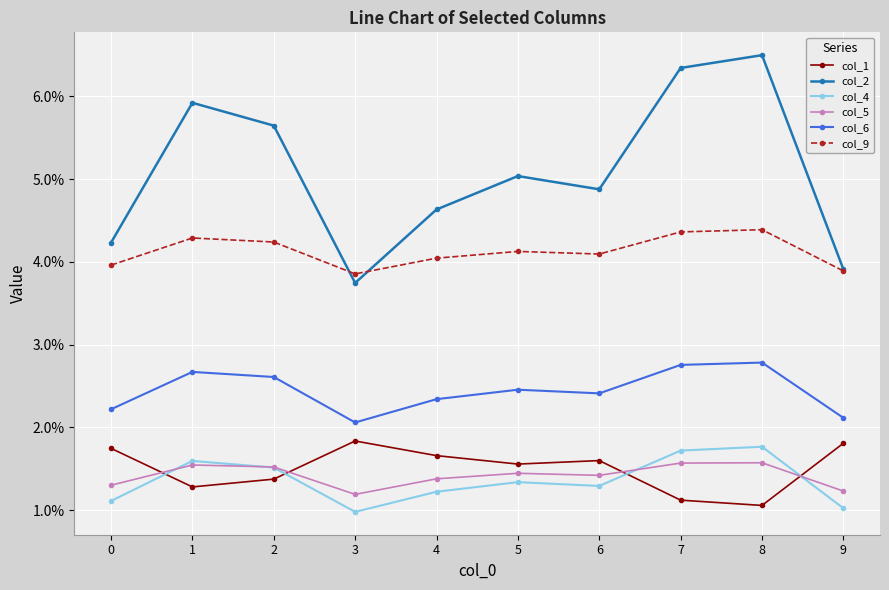

Which series has the largest total across all categories?

col_2